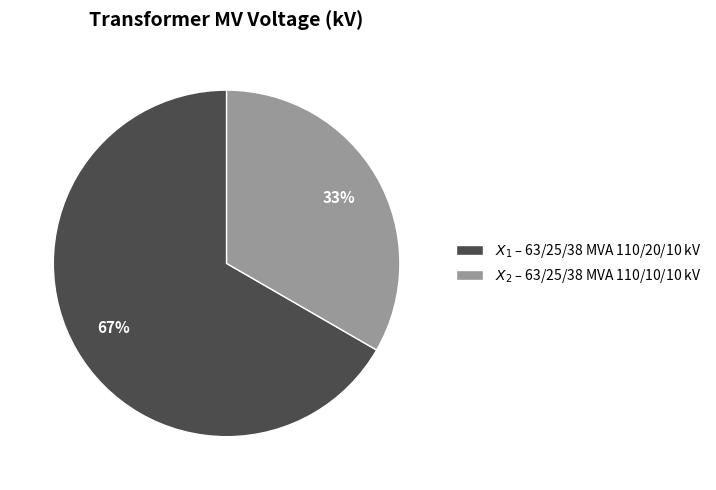

Is there a majority slice in this chart?

Yes